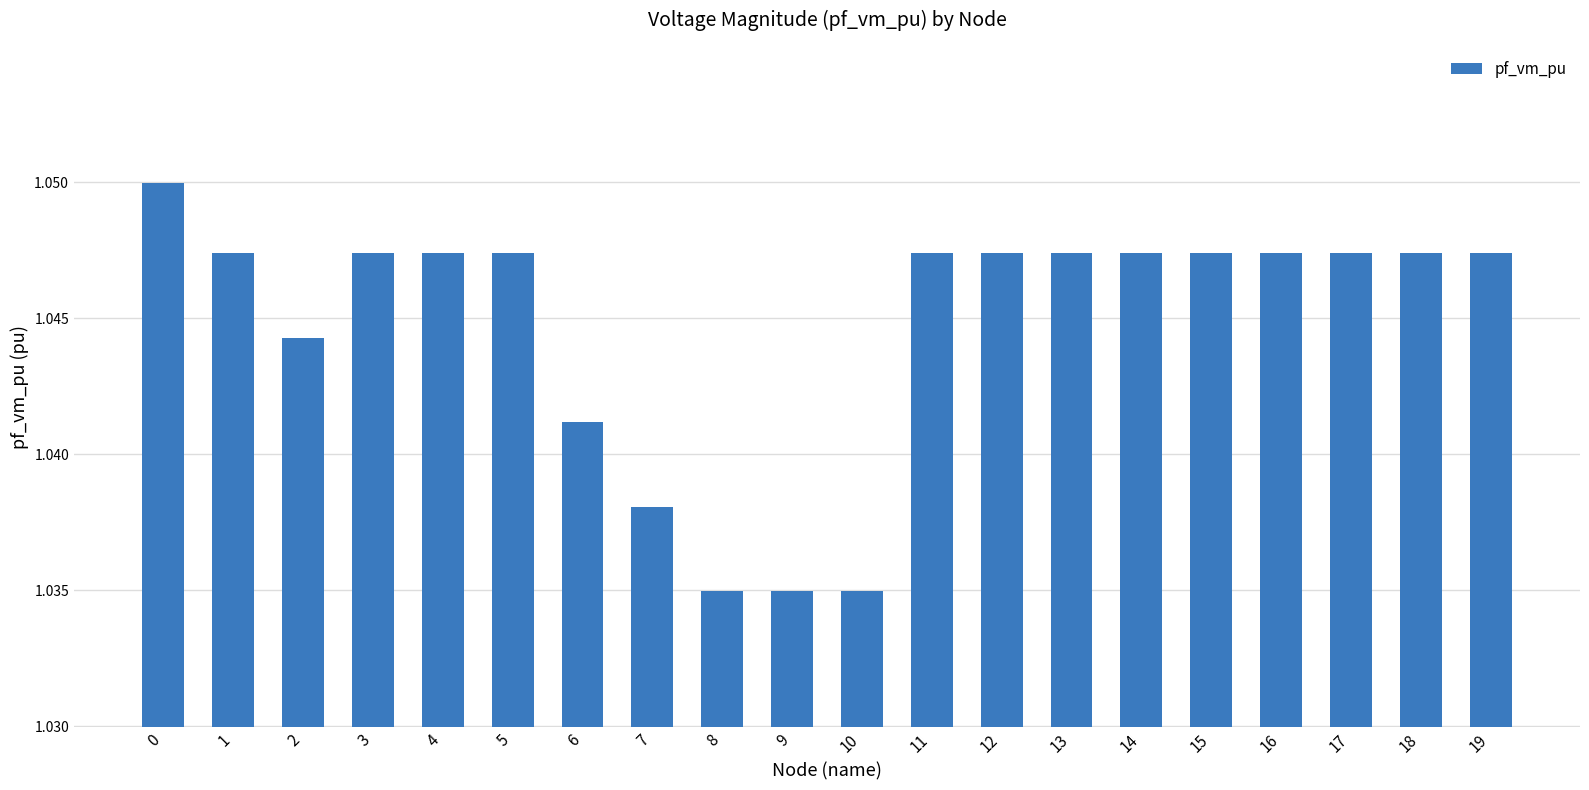

How many values are between 1 and 2?

20